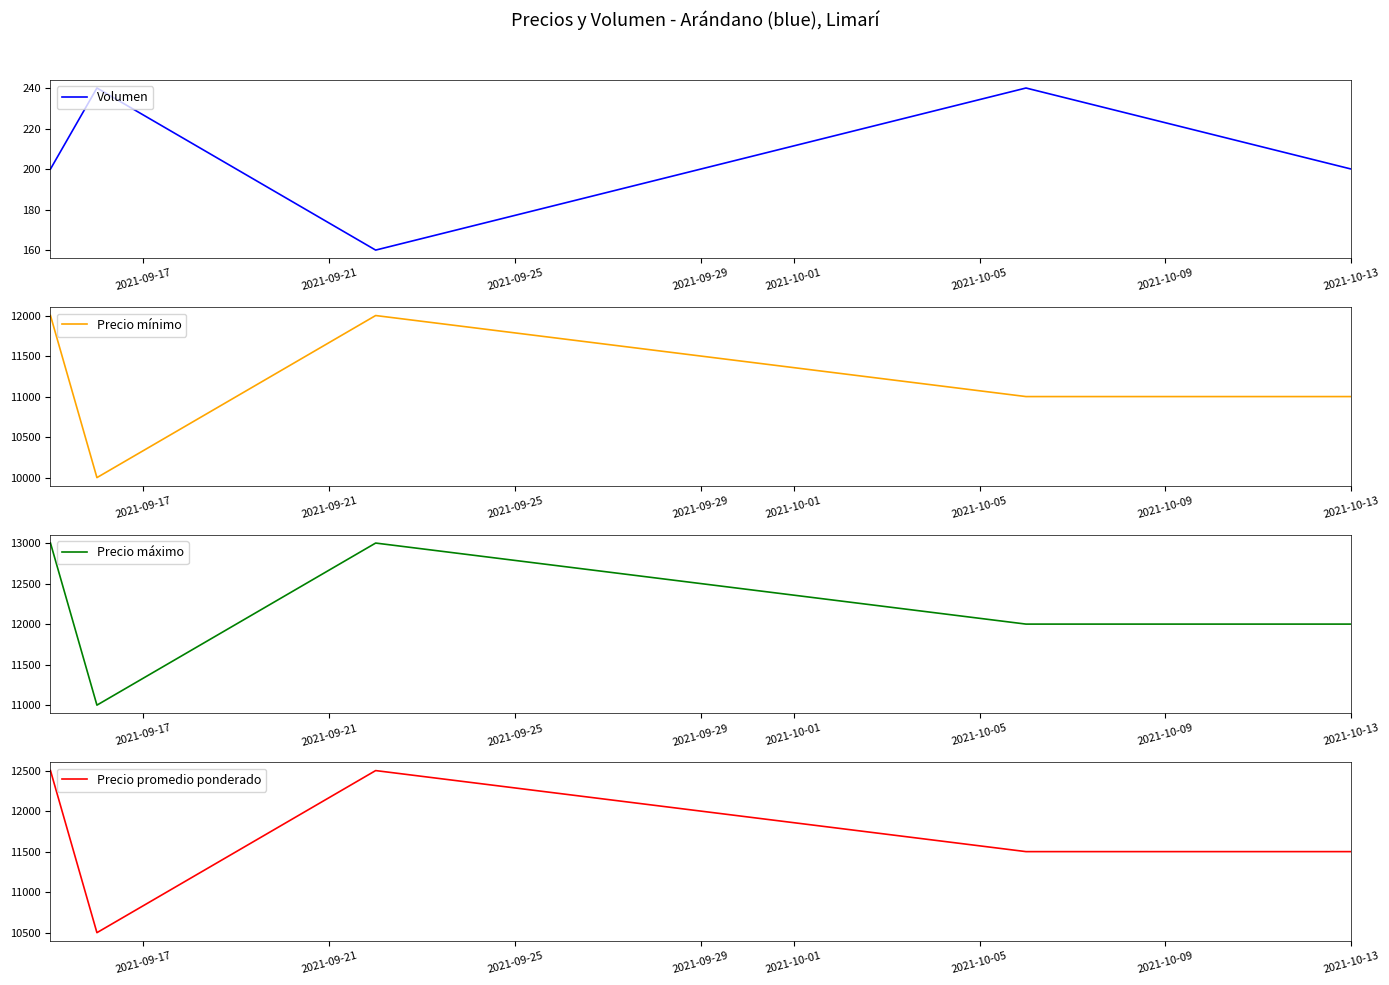

True or false: Volumen and Precio máximo cross at least once.

False